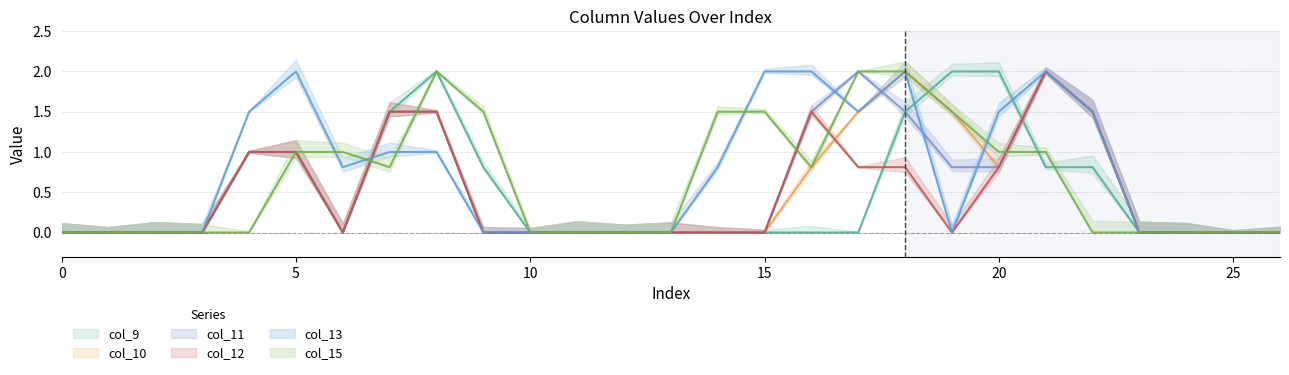

At how many categories does at least one series exceed 0?

15